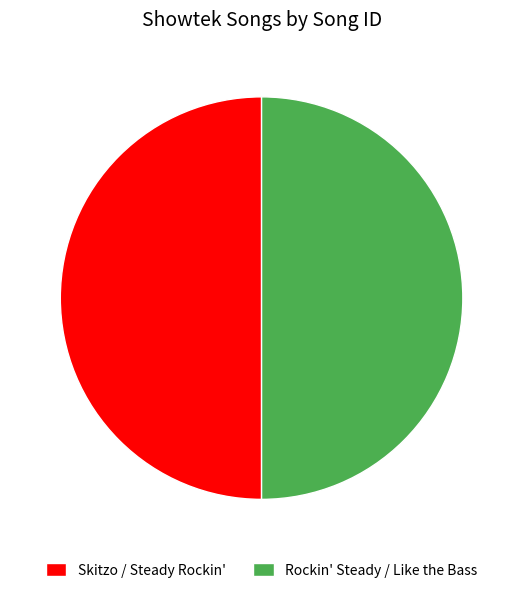

Combined, do Skitzo / Steady Rockin' and Rockin' Steady / Like the Bass account for over 50%?

Yes